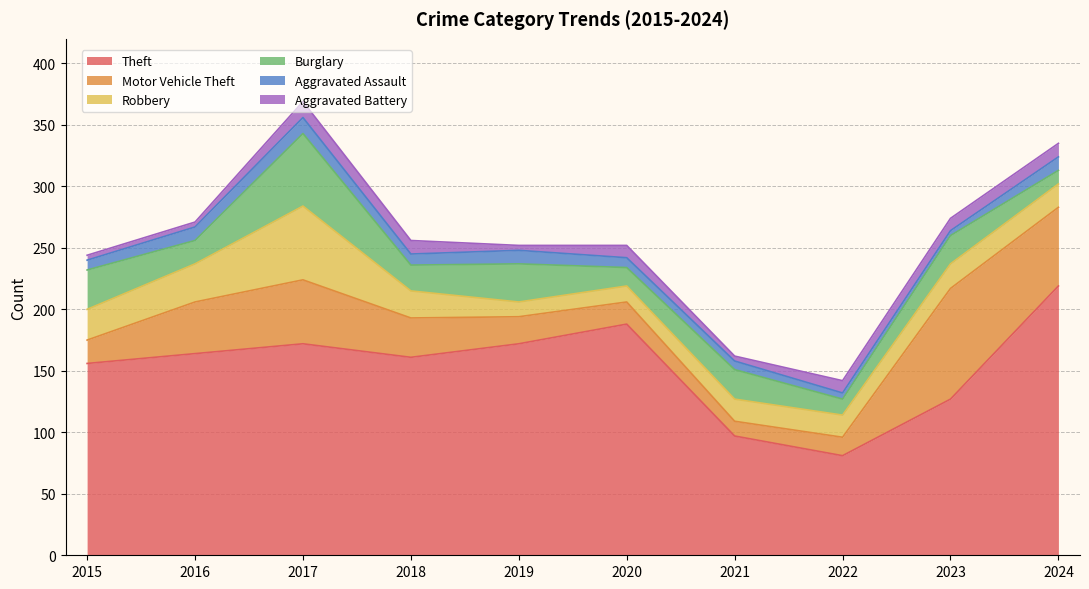

Reading right to left, transcribe all the data shown in this chart.

Theft: 219	127	81	97	188	172	161	172	164	156
Motor Vehicle Theft: 64	90	15	12	18	22	32	52	42	19
Robbery: 19	20	18	18	13	12	22	60	31	25
Burglary: 11	23	13	24	15	31	21	59	19	32
Aggravated Assault: 11	4	5	7	8	11	9	13	11	8
Aggravated Battery: 11	10	10	4	10	4	11	13	4	4